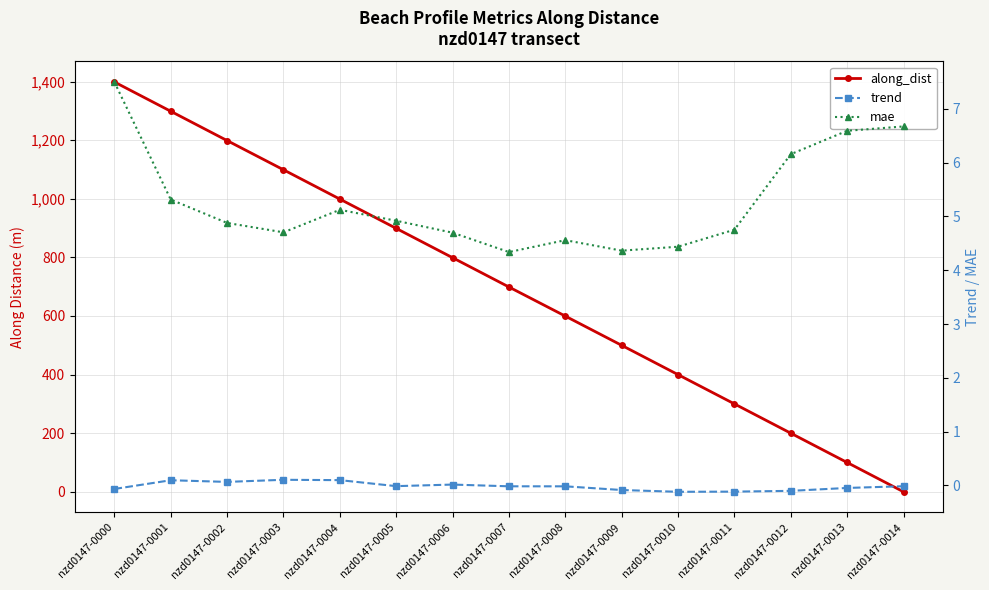

The trend series shows -0.0 at nzd0147-0008. True or false?

False